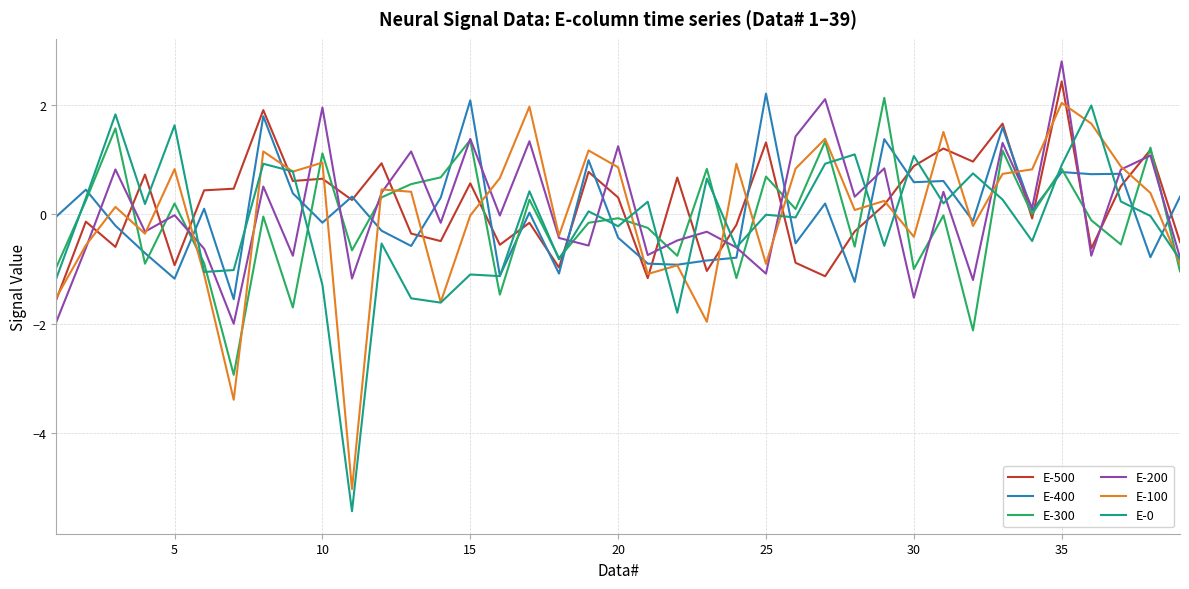

What is the average value of the E-200 series?

0.1